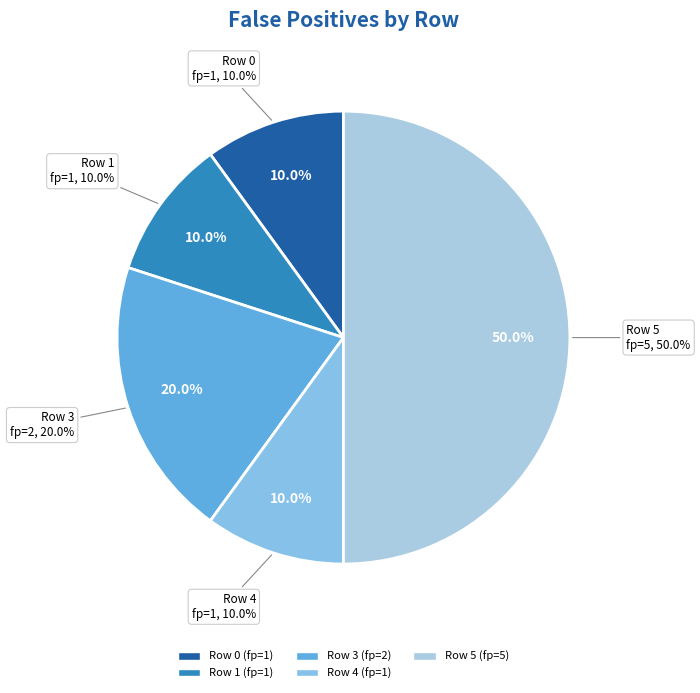

The Row 4 slice represents 19% of the pie. True or false?

False